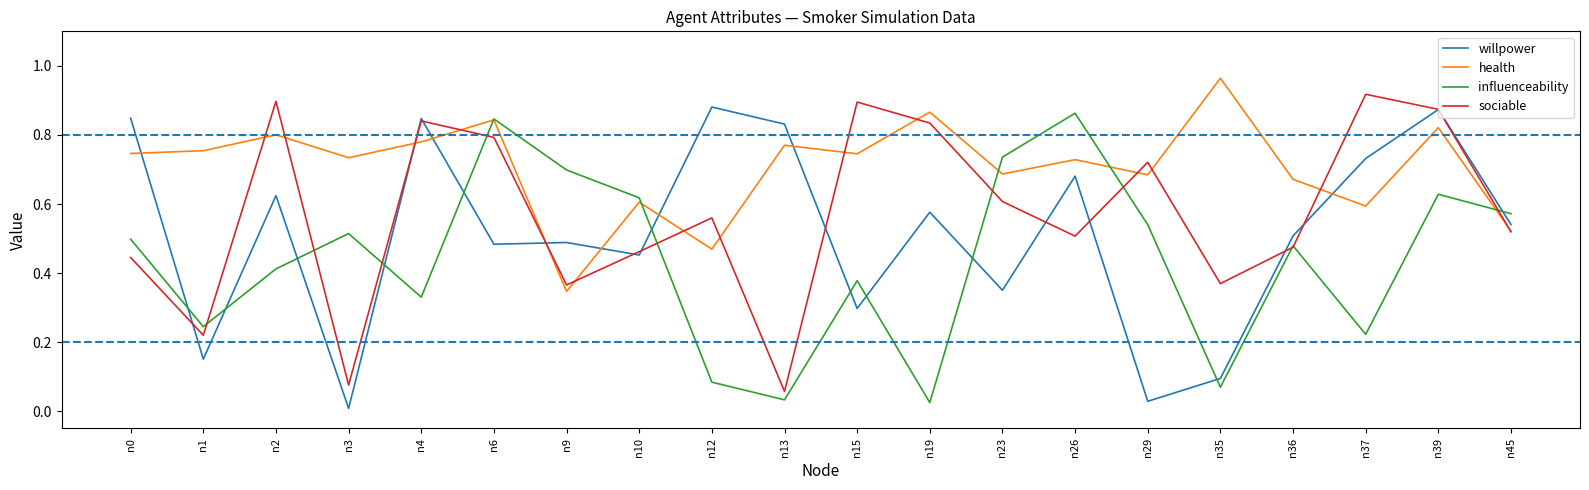

What is the sum of all sociable values?

11.4